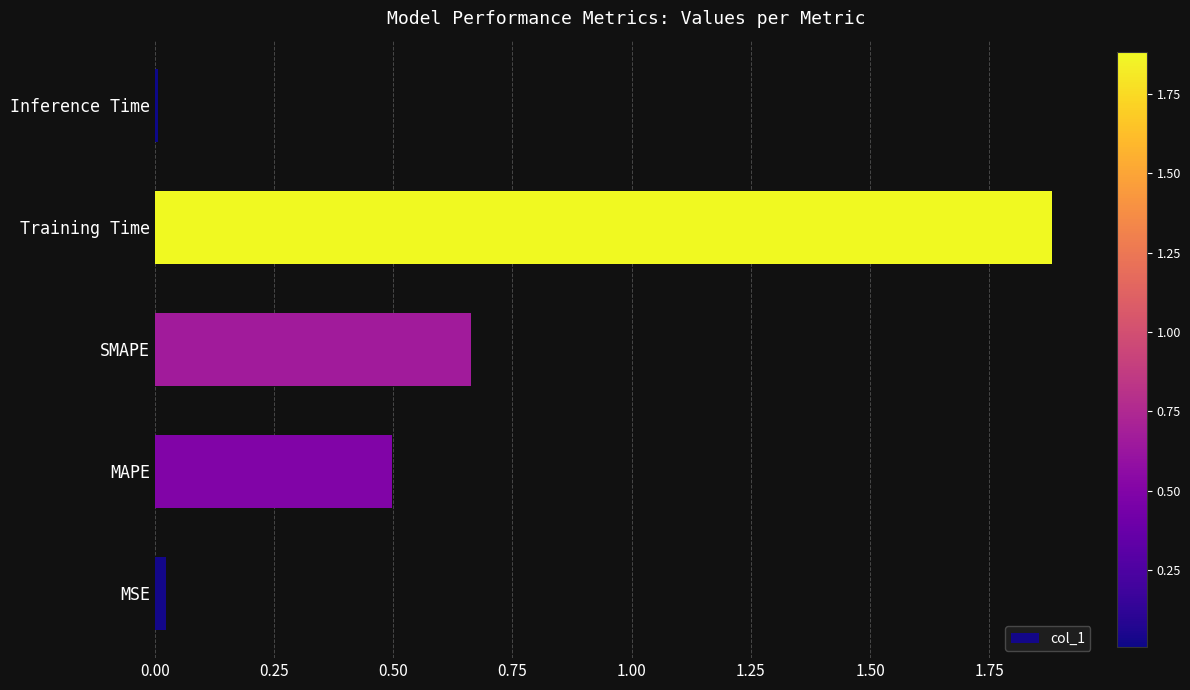

What is the average value?

0.6